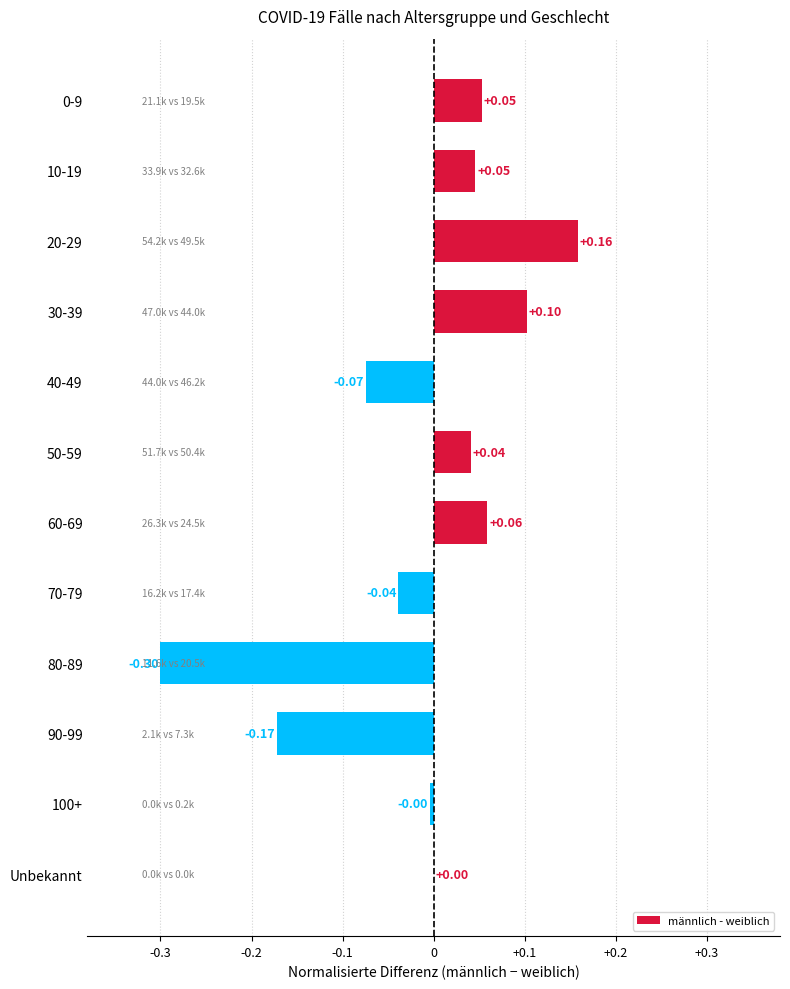

How many data points does each series have?

12